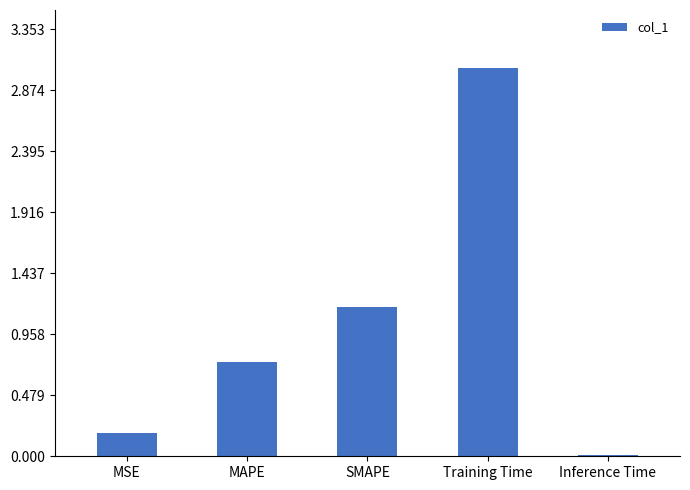

Which category has the highest value across all series?

Training Time